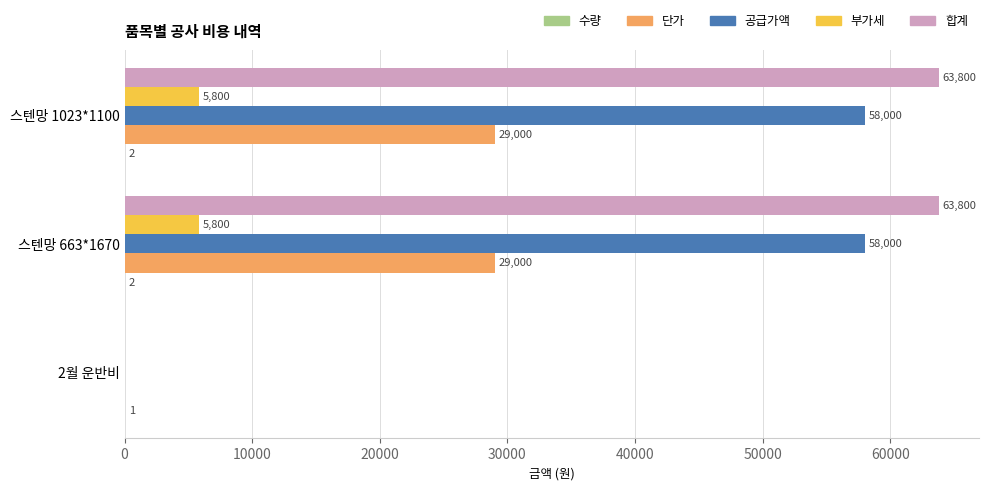

Is the value of 합계 at 스텐망 1023*1100 greater than the value of 부가세 at 스텐망 1023*1100?

Yes